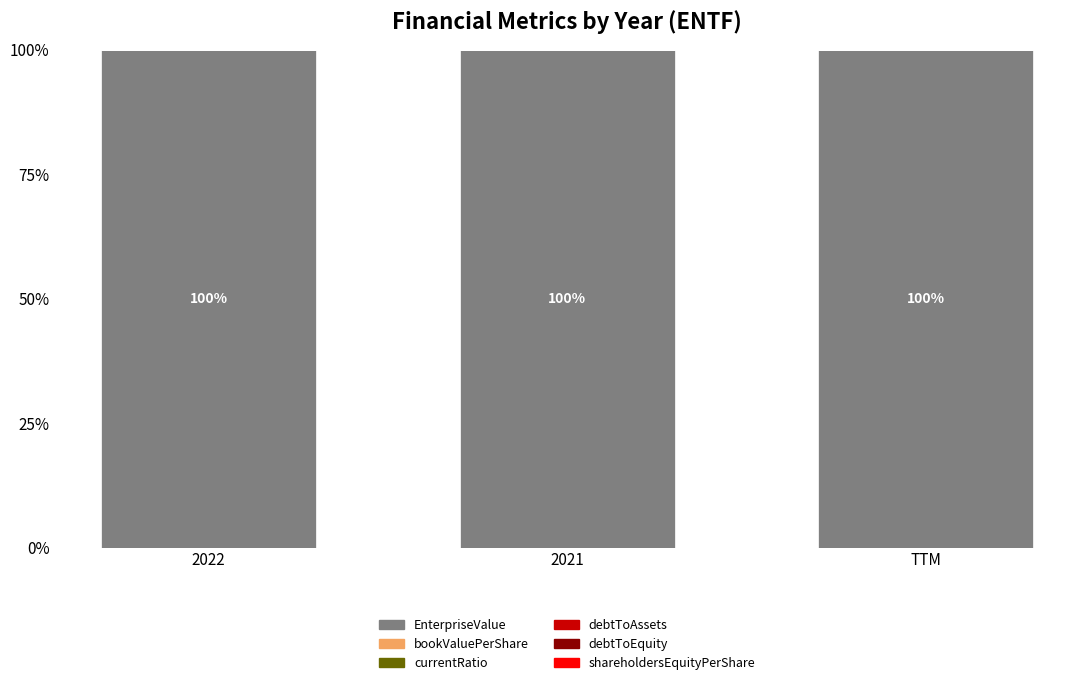

What is the sum of all EnterpriseValue values?

300.0